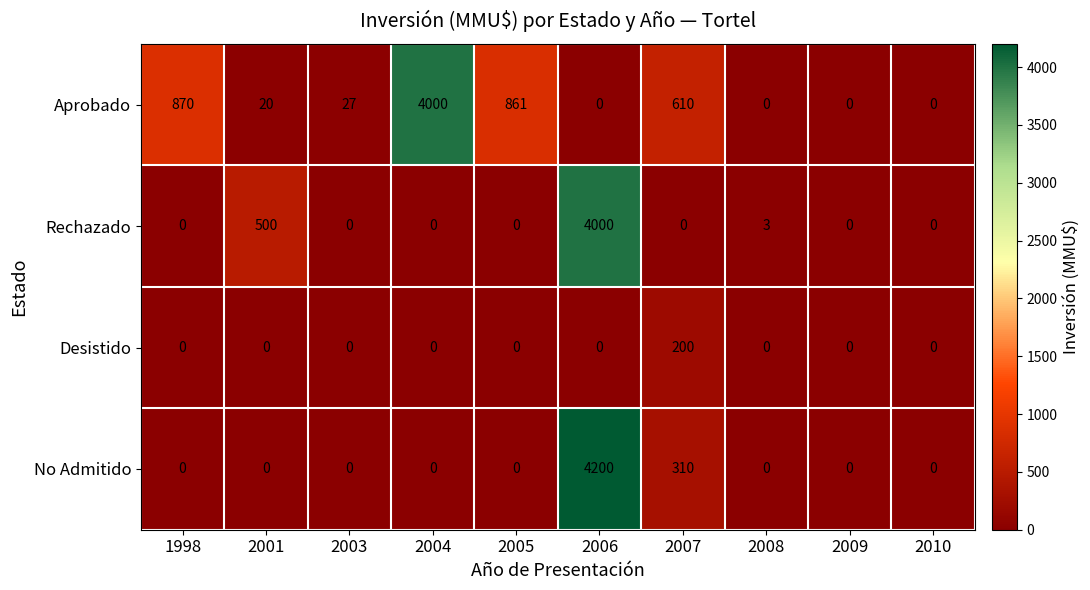

The Aprobado series shows 269 at 2005. True or false?

False